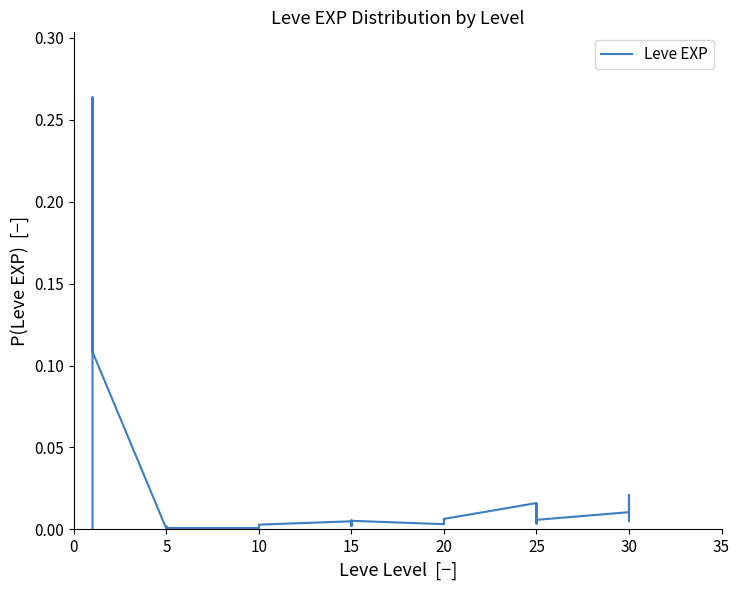

True or false: the data shows 0.3 at 10.

False